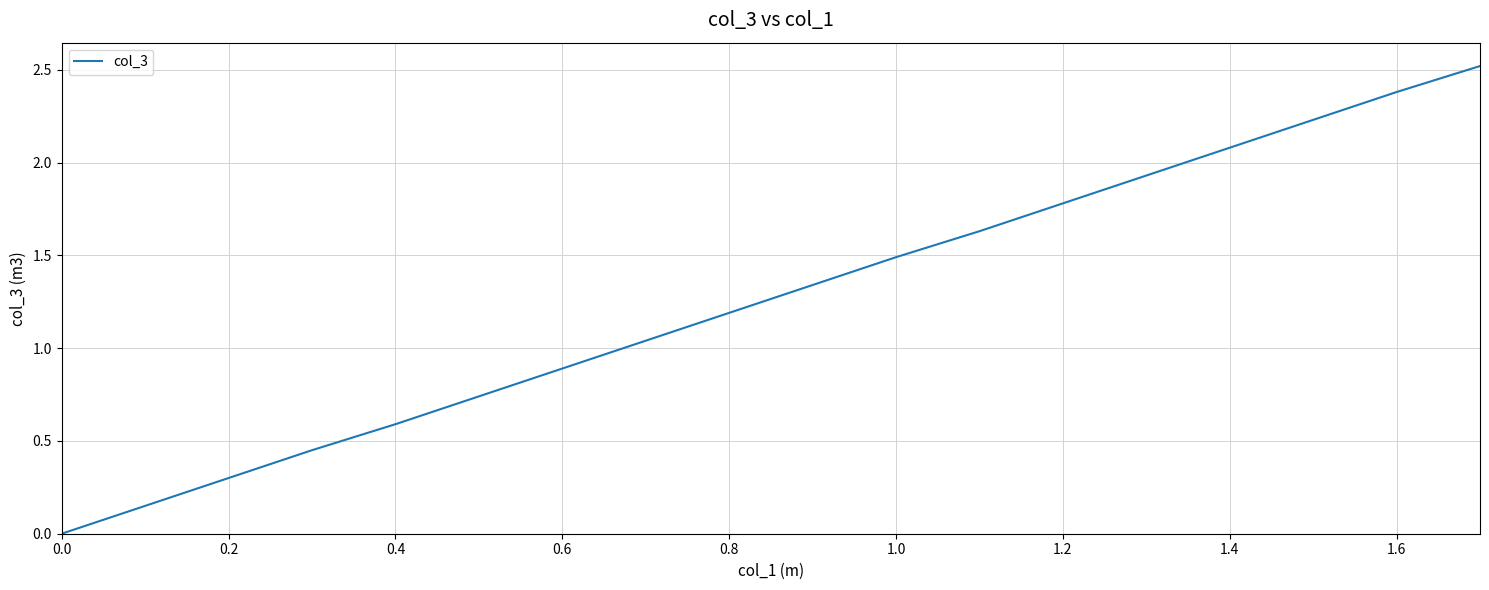

Does the chart have visible grid lines?

Yes